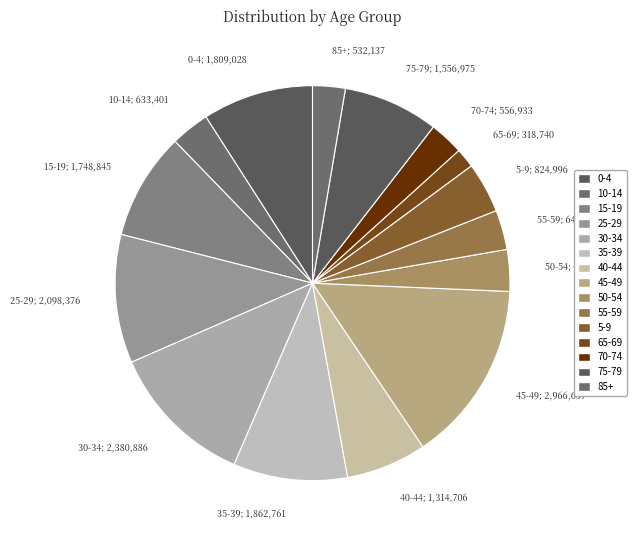

How many slices are in this pie chart?

15